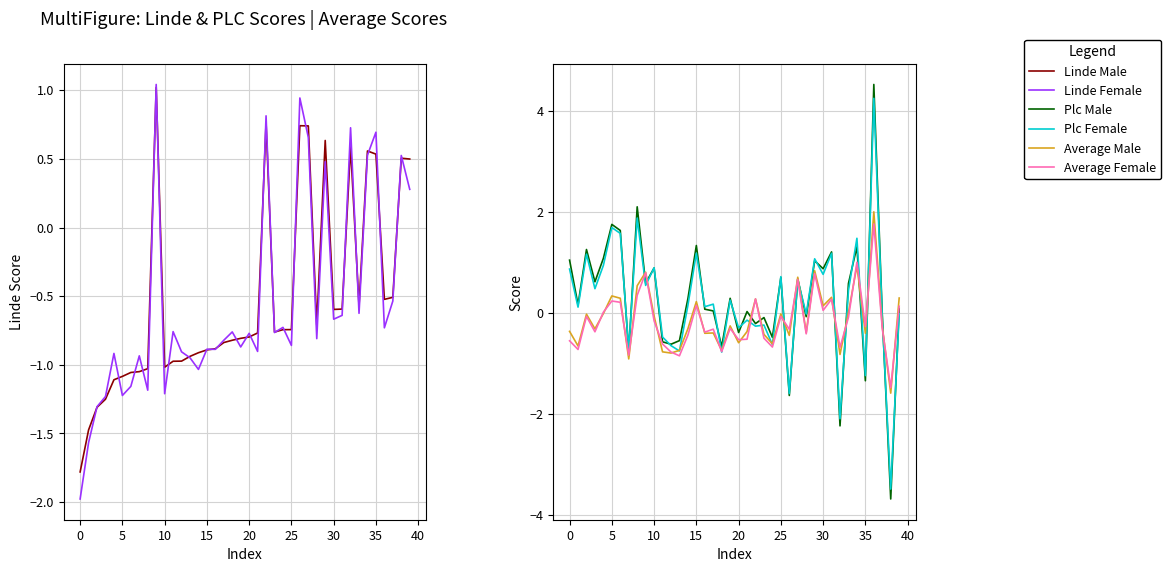

What is the difference between the maximum and minimum values in the Plc Male series?

8.2